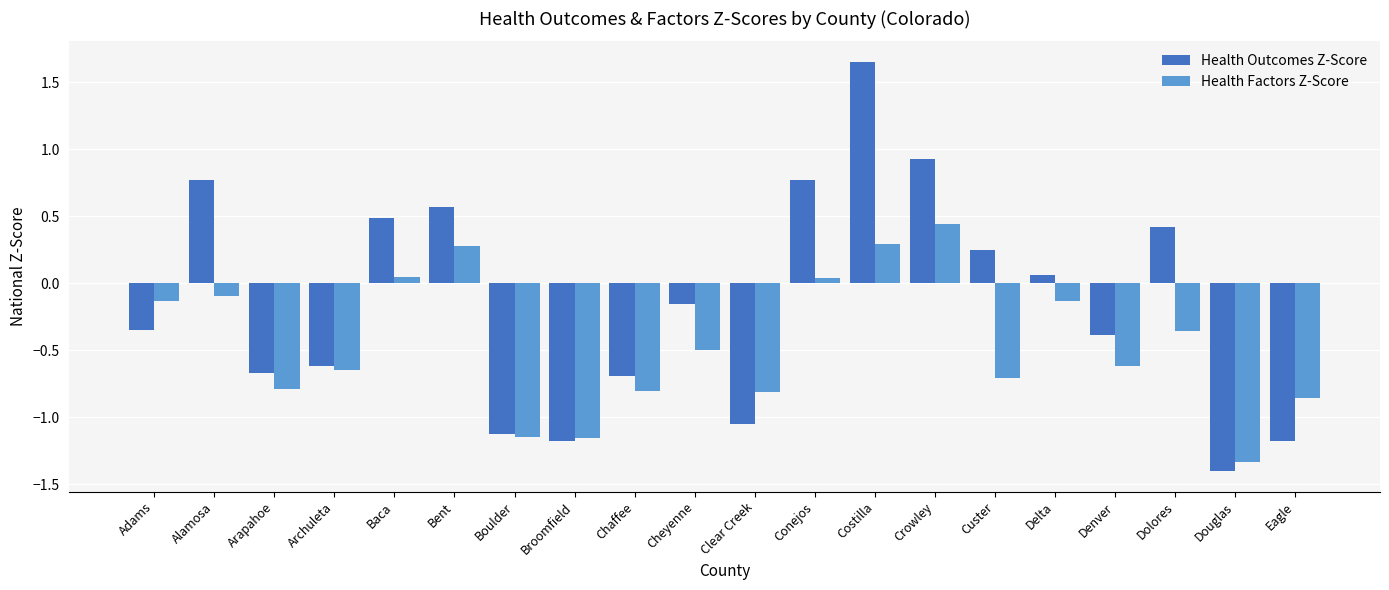

Which label corresponds to the smallest value in the chart?

Douglas